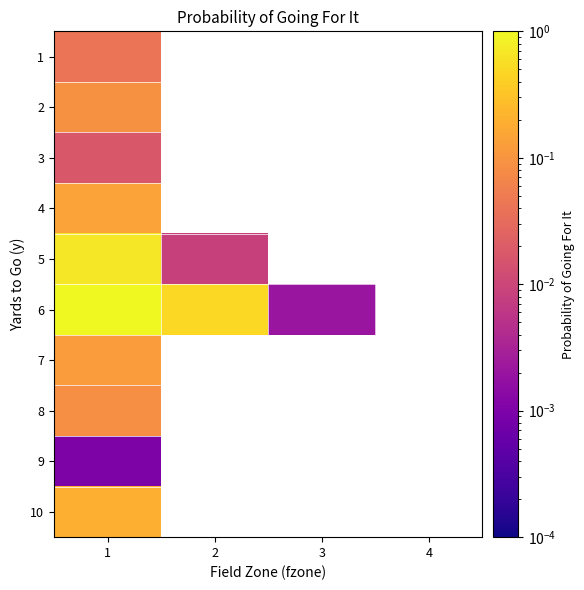

Rank the categories by 3 value from highest to lowest.

1, 2, 3, 4